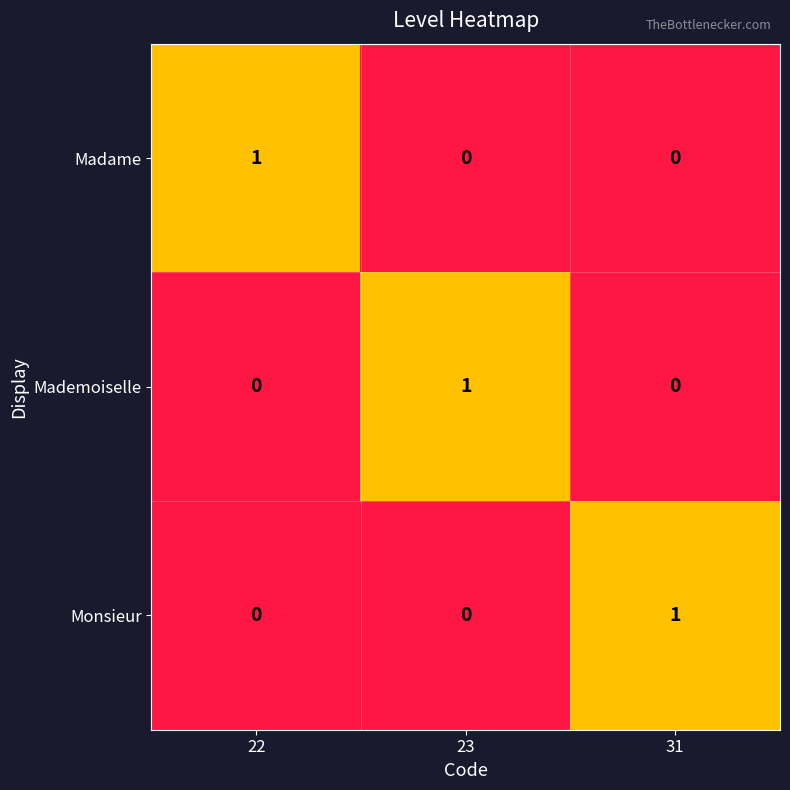

True or false: Monsieur has a value of 1 at 31.

True